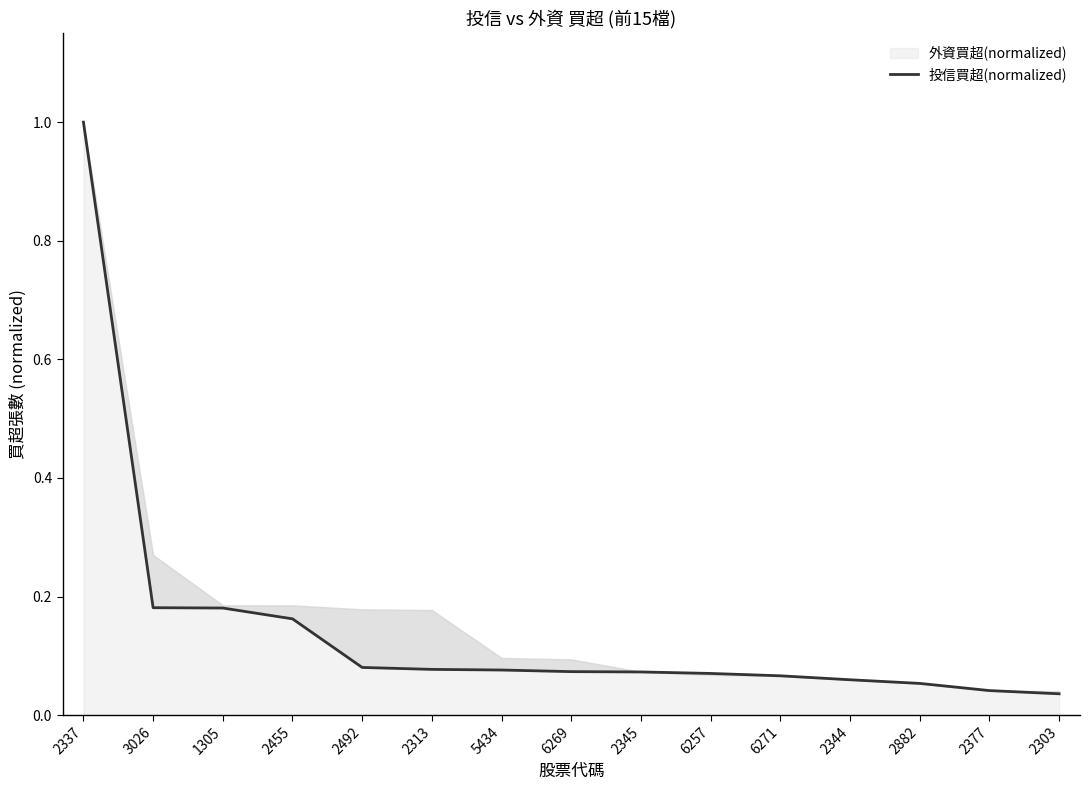

List the labels in order of value, smallest first.

2303, 2377, 2882, 2344, 6271, 6257, 2345, 6269, 5434, 2313, 2492, 2455, 1305, 3026, 2337